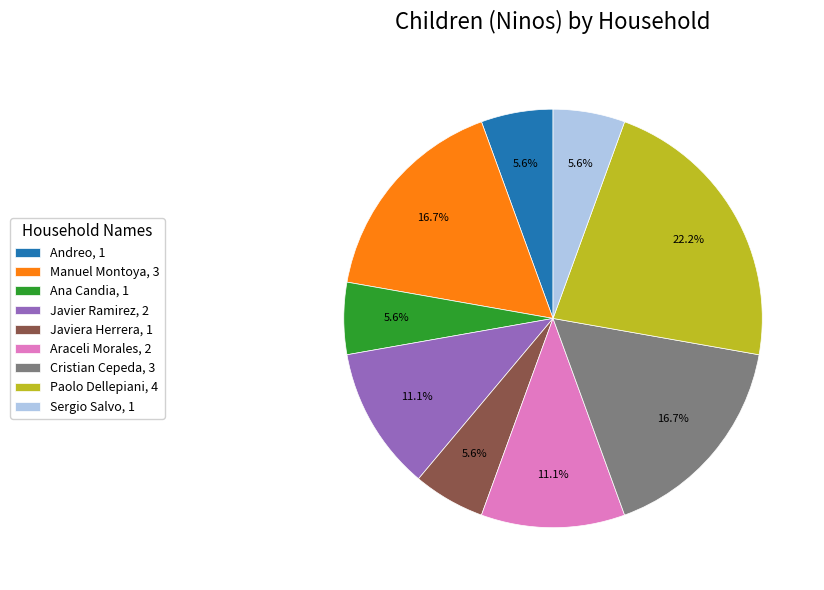

Does any single category account for the majority?

No